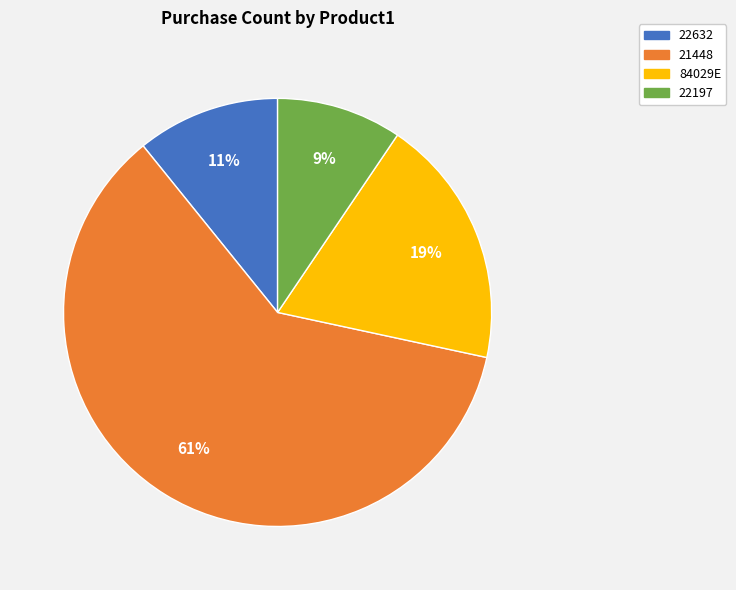

True or false: 22197 accounts for 17% of the total.

False